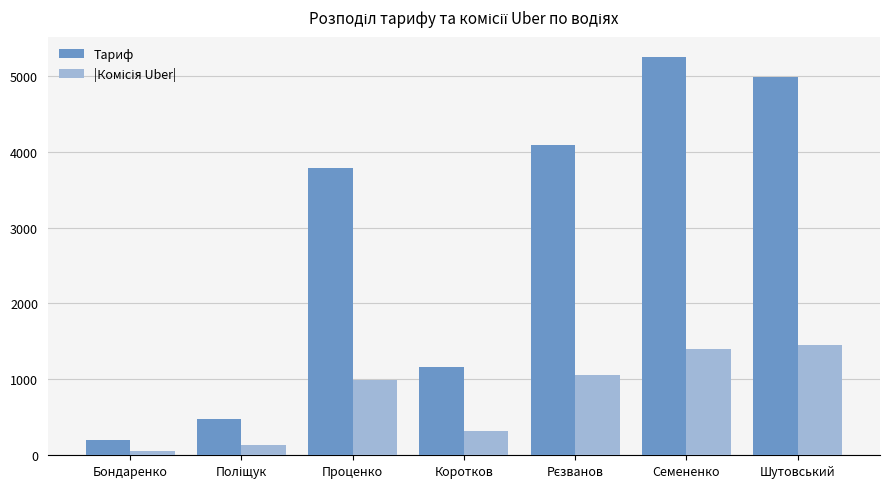

How many bars are there in each group?

2